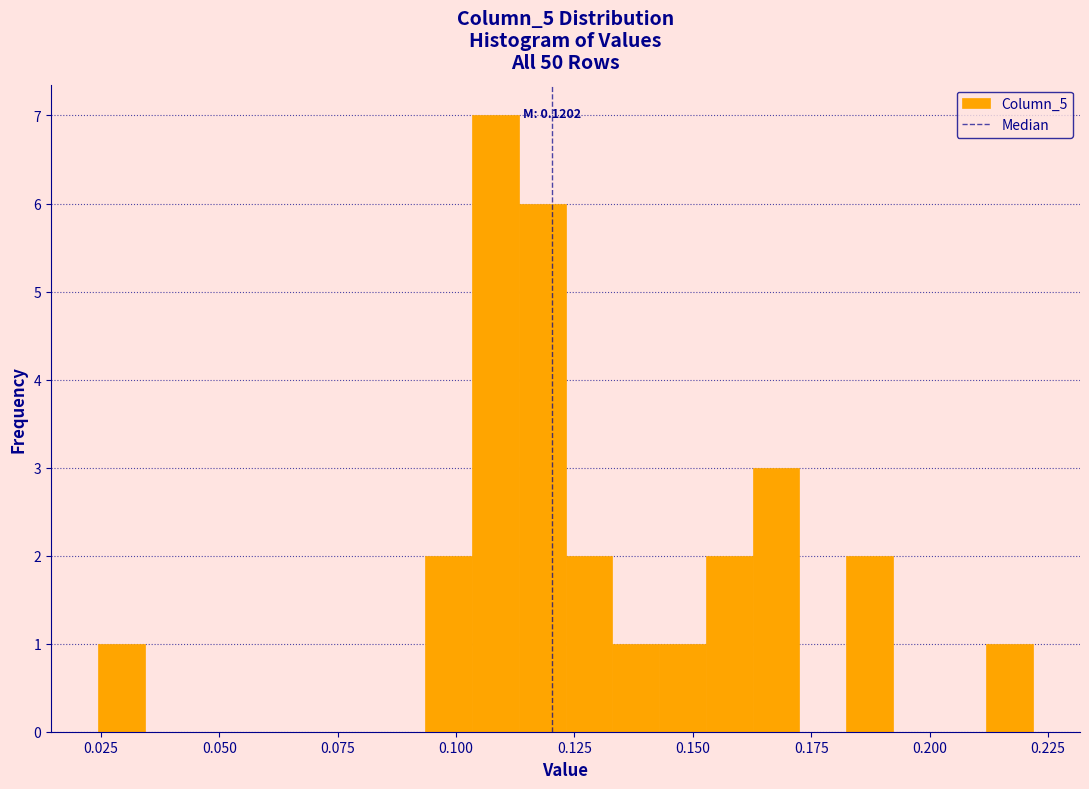

Around what value on the x-axis is the tallest bar? Give the approximate position of its centre, as read against the axis.

0.110